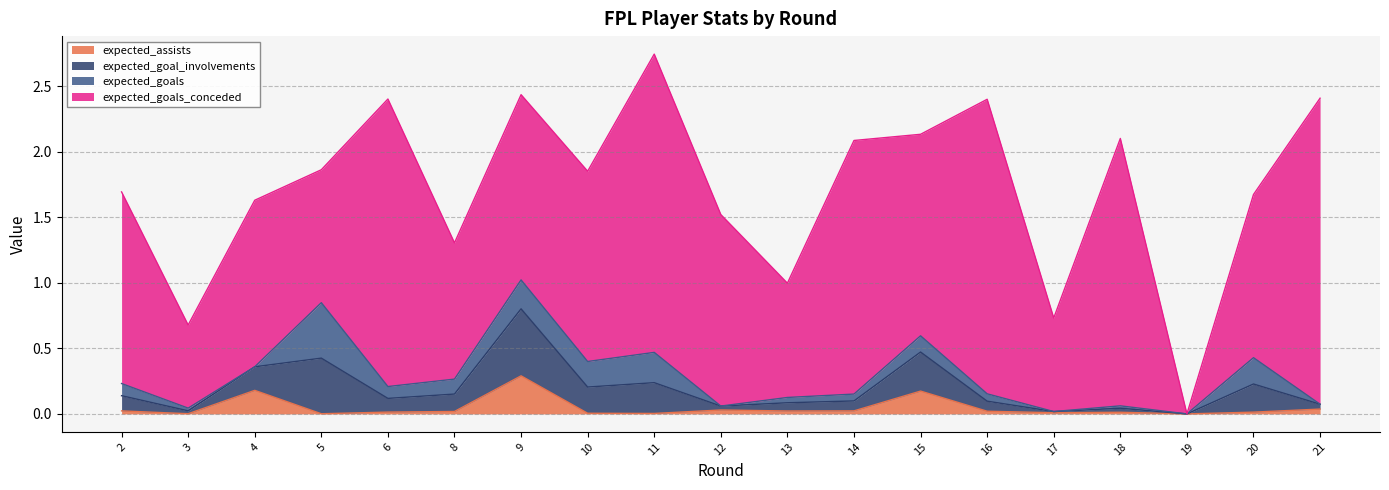

At which label does expected_assists reach its peak?

9